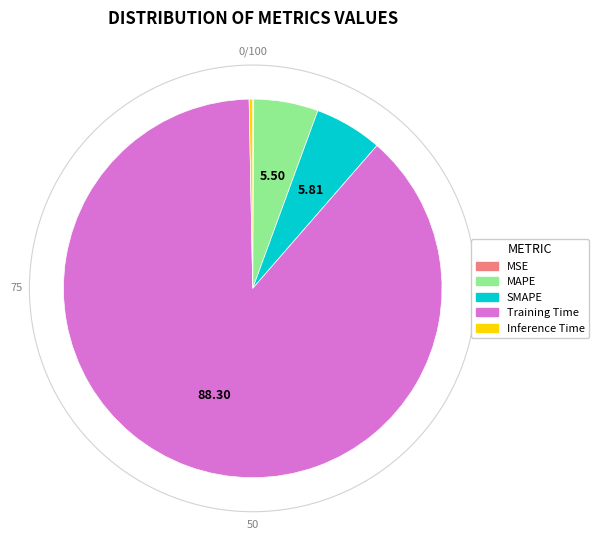

To the nearest percent, what portion does MAPE represent?

5%